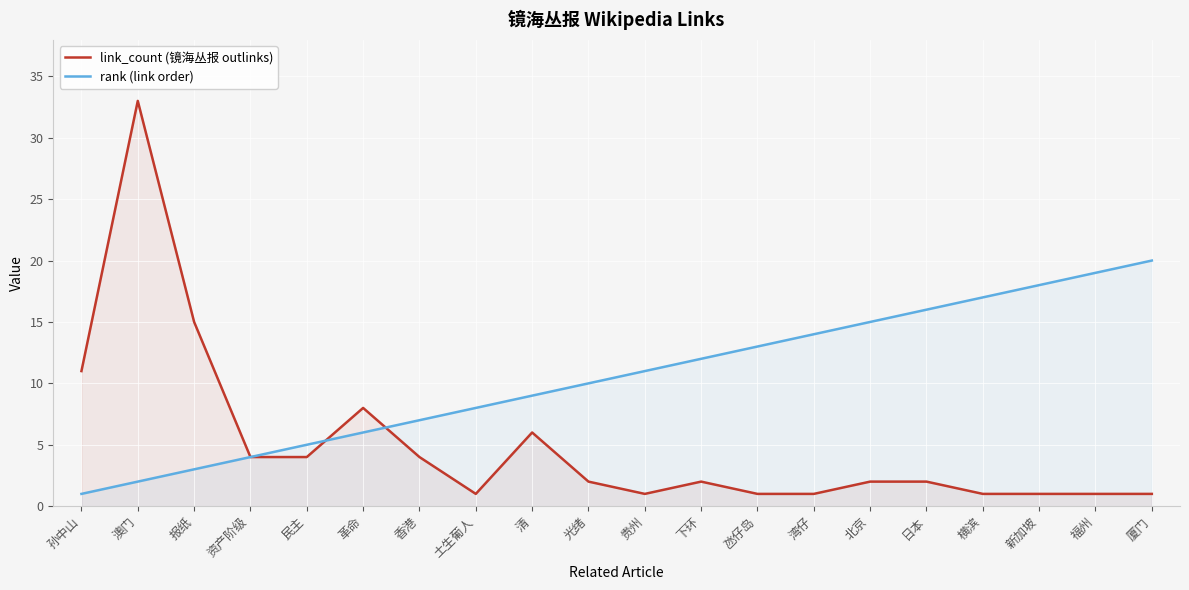

Reading left to right, extract all data points from this chart.

link_count (镜海丛报 outlinks): 11	33	15	4	4	8	4	1	6	2	1	2	1	1	2	2	1	1	1	1
rank (link order): 1	2	3	4	5	6	7	8	9	10	11	12	13	14	15	16	17	18	19	20